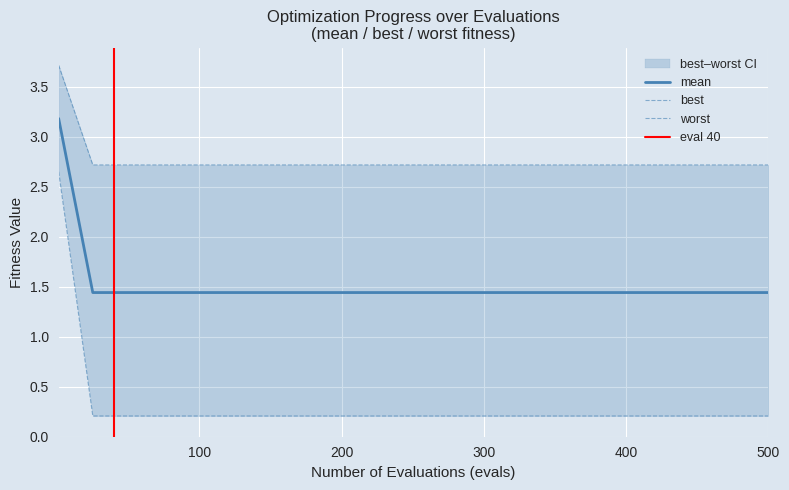

What are all the series names shown in the legend?

mean, best, worst